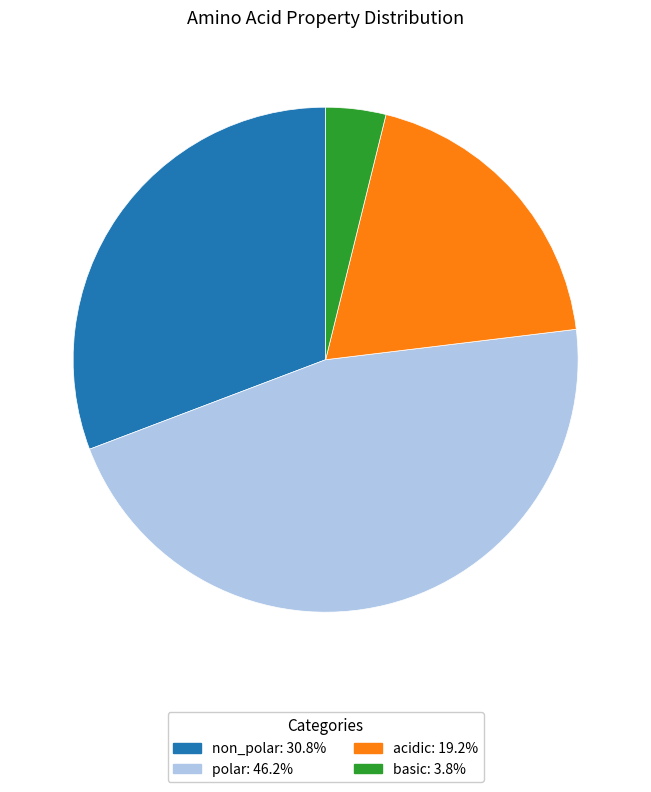

How many segments does this pie chart have?

4